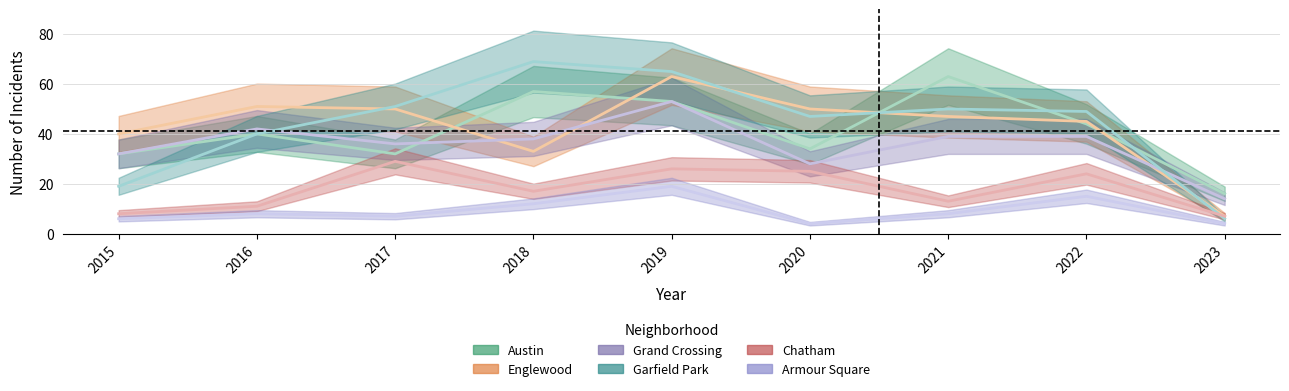

How many times do Englewood and Garfield Park cross each other?

4